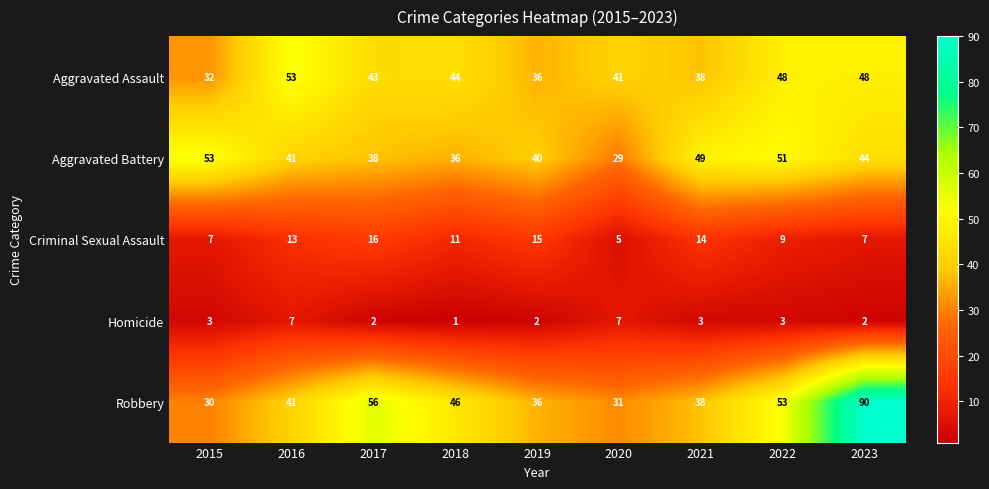

What is the total value across all series at 2019?

129